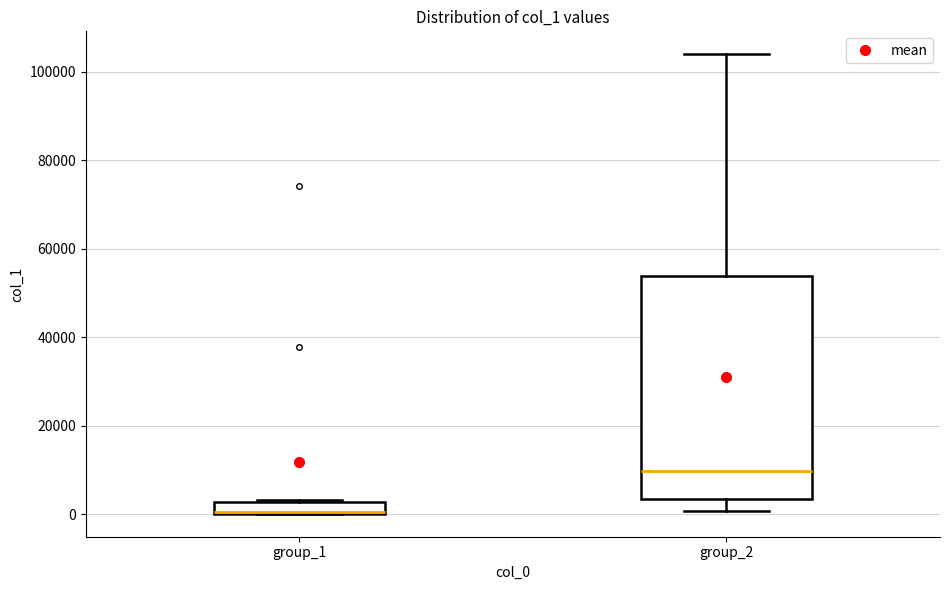

Comparing the boxes themselves (not the whiskers), which one is the tallest?

group_2